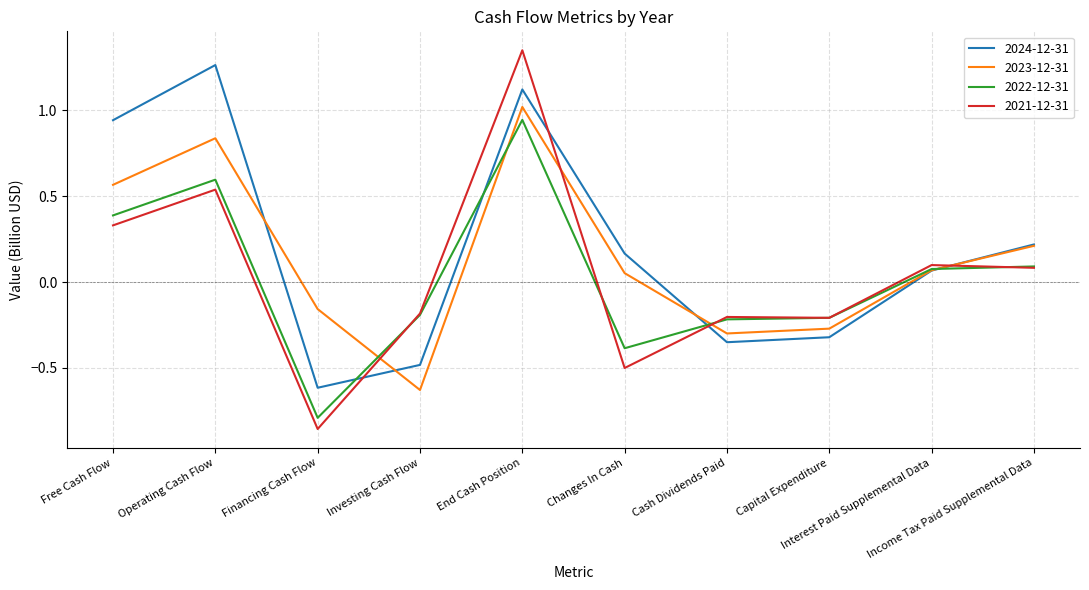

Which category has the lowest value across all series?

Financing Cash Flow